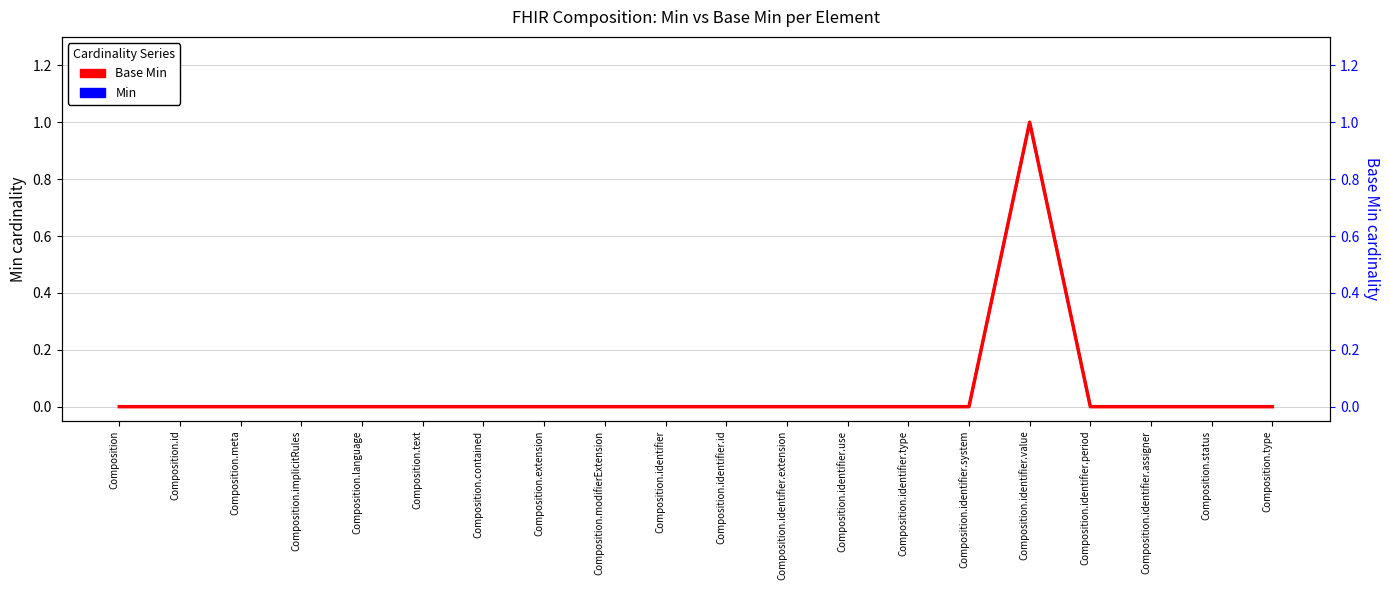

How many positive values does the Min series have?

1